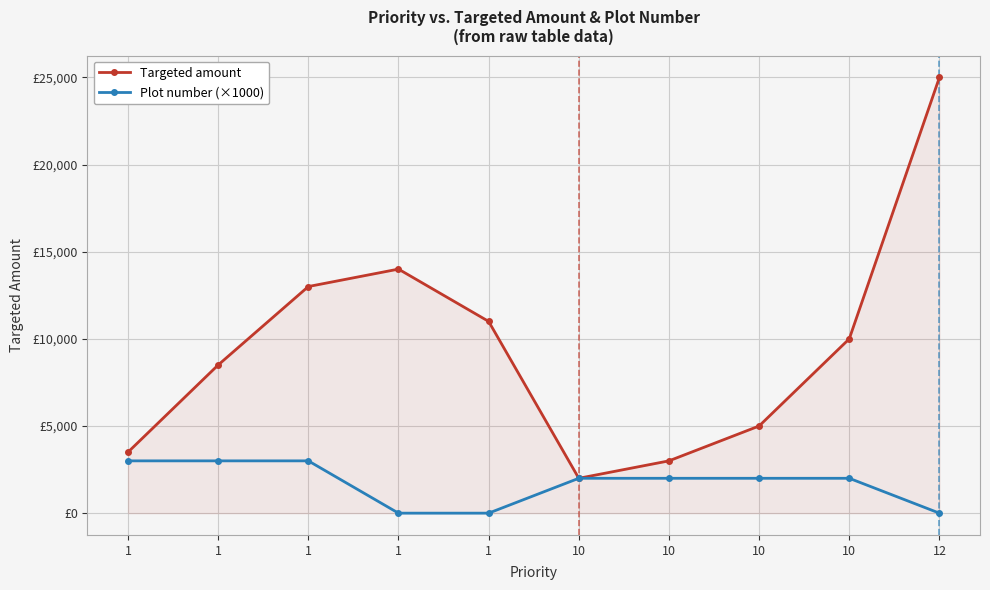

What is the difference between the maximum and minimum values in the Targeted amount series?

23000